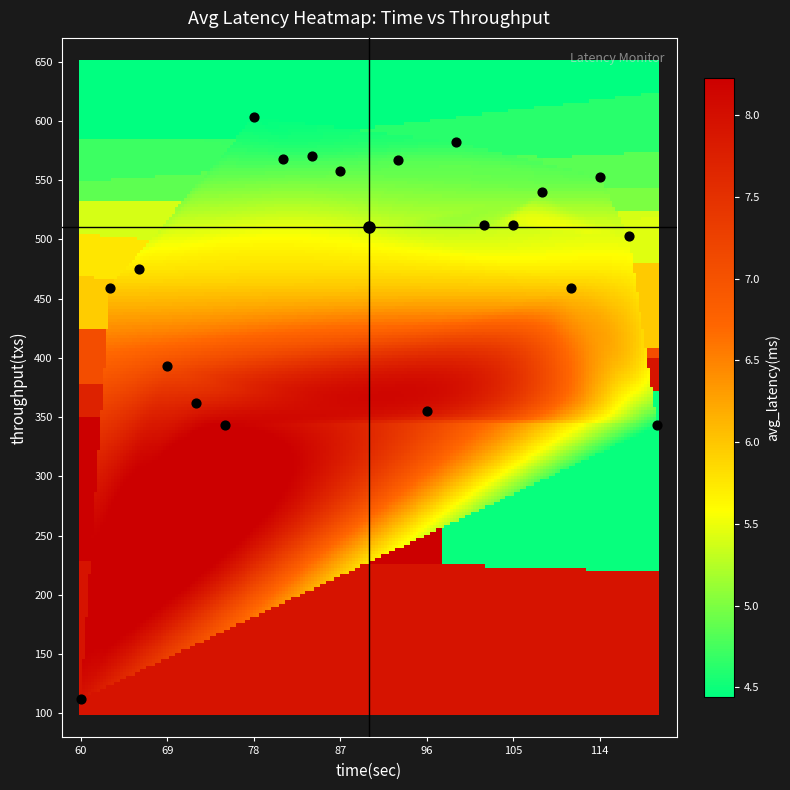

What is the range of Y values (max minus min)?

491